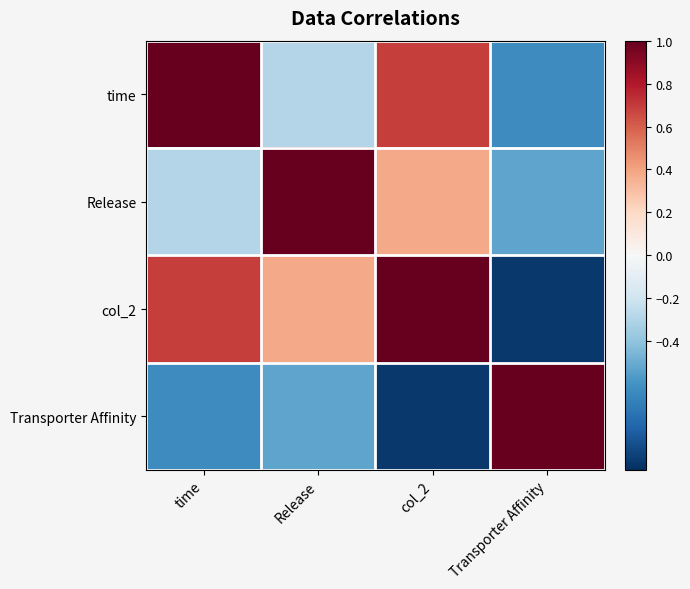

Rank the series at col_2 from lowest to highest value.

Transporter Affinity, Release, time, col_2